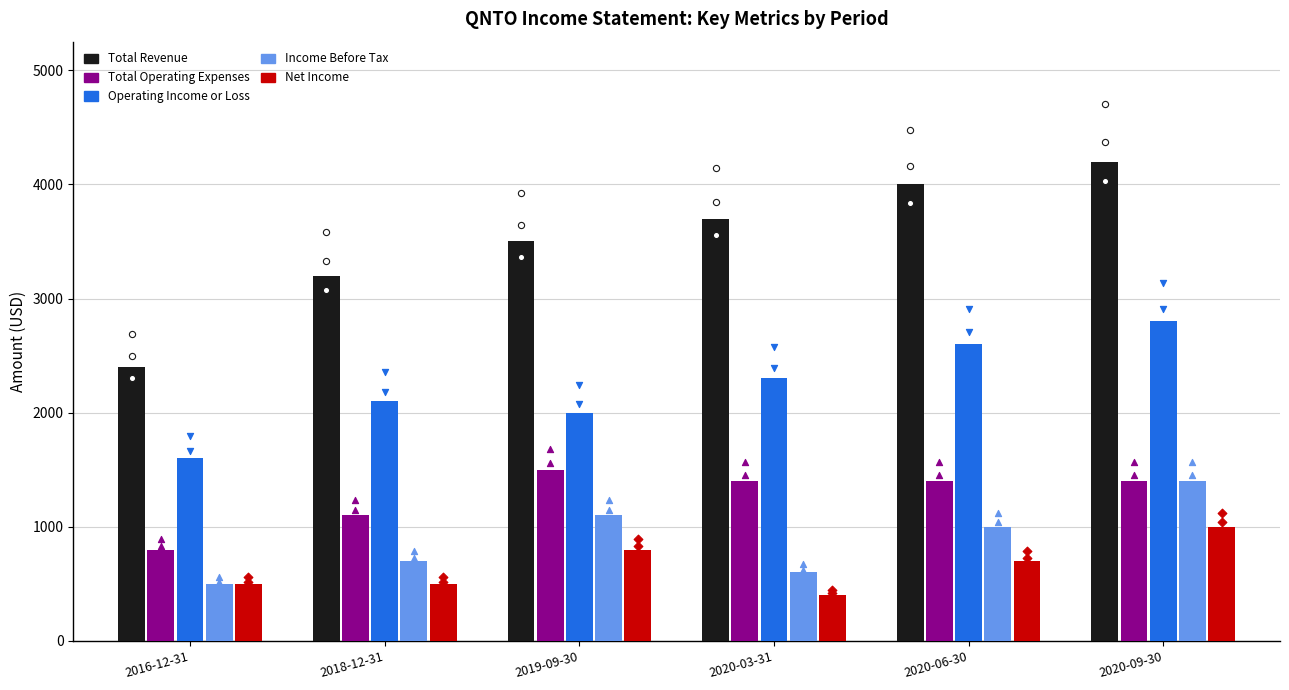

What are all the series names shown in the legend?

Total Revenue, Total Operating Expenses, Operating Income or Loss, Income Before Tax, Net Income